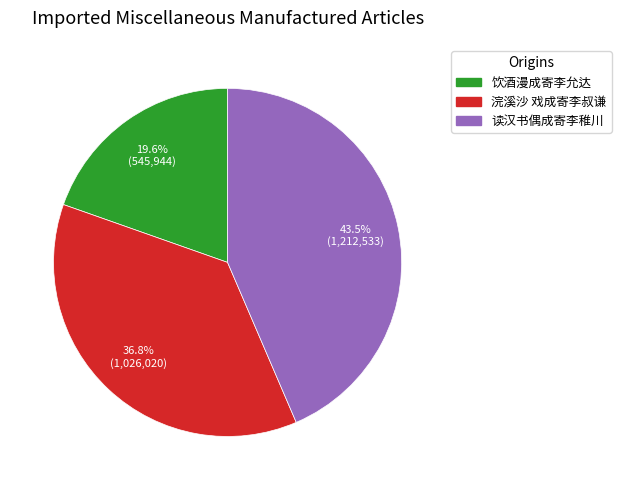

The 饮酒漫成寄李允达 slice represents 14% of the pie. True or false?

False